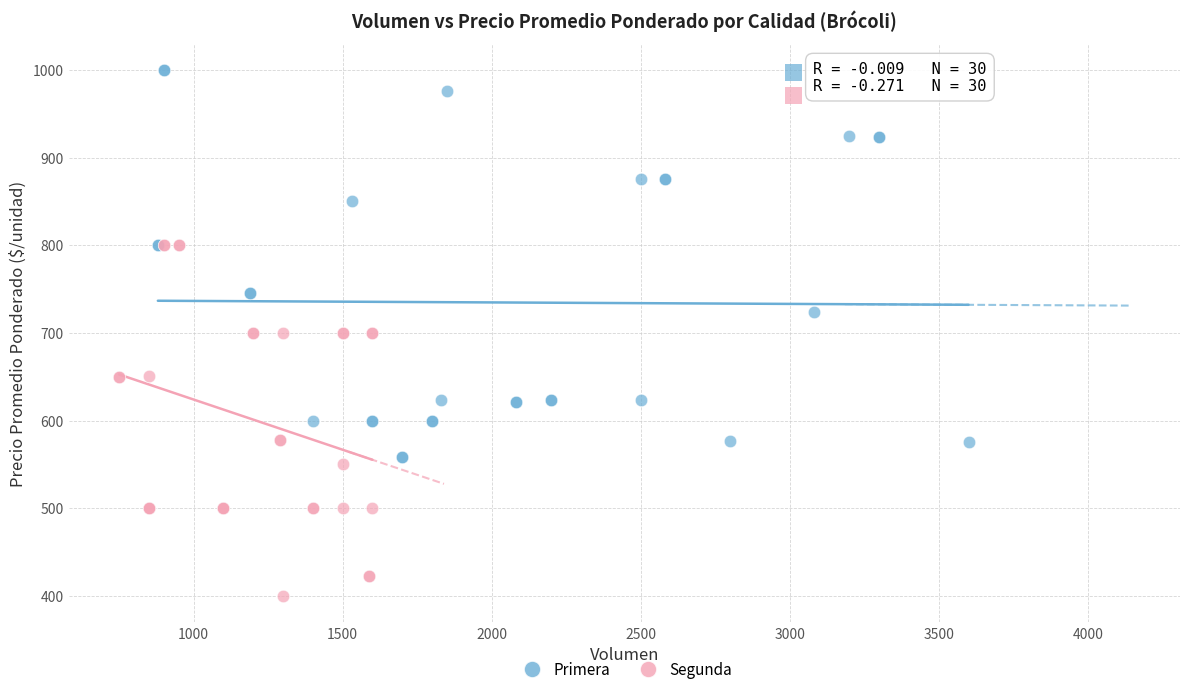

Which series has the widest spread of Y values?

Primera